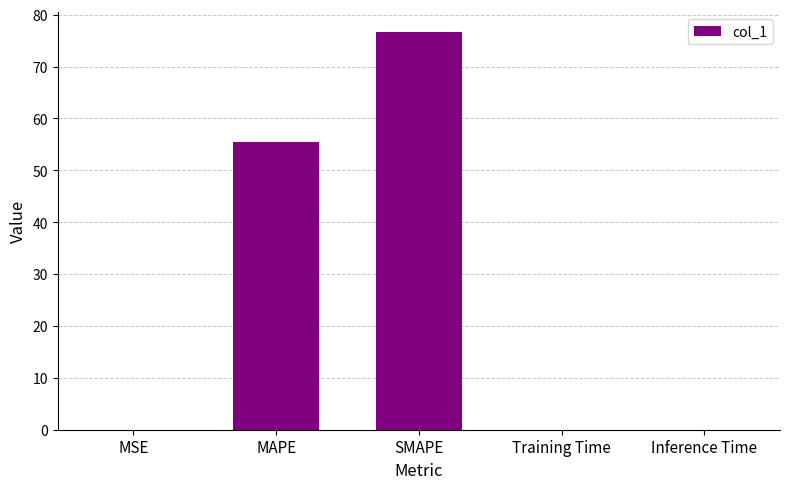

Is it true that the value at SMAPE is 16.4?

False